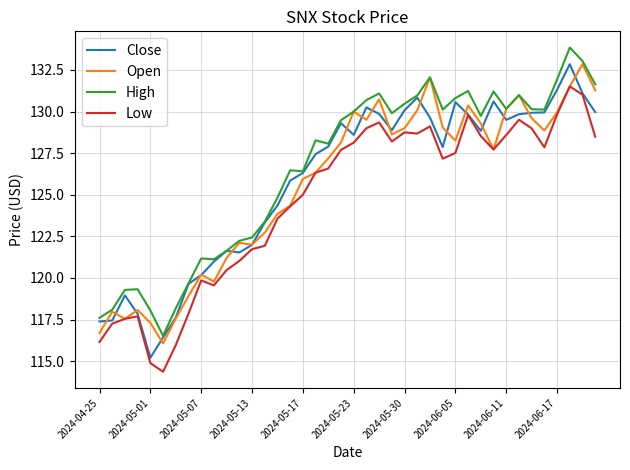

True or false: High and Low intersect in this chart.

False